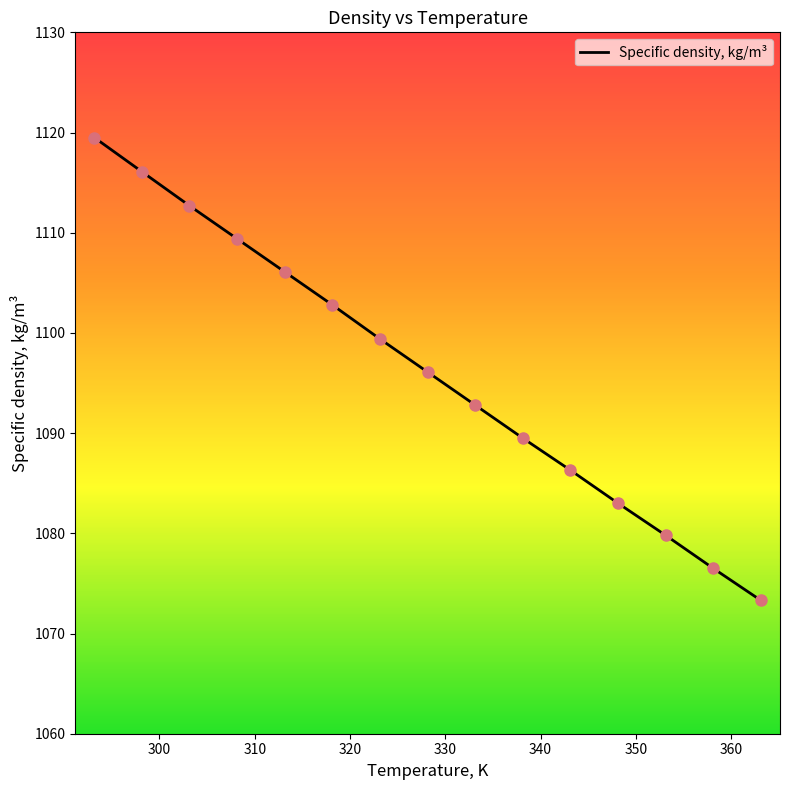

What is the smallest value displayed?

1073.3